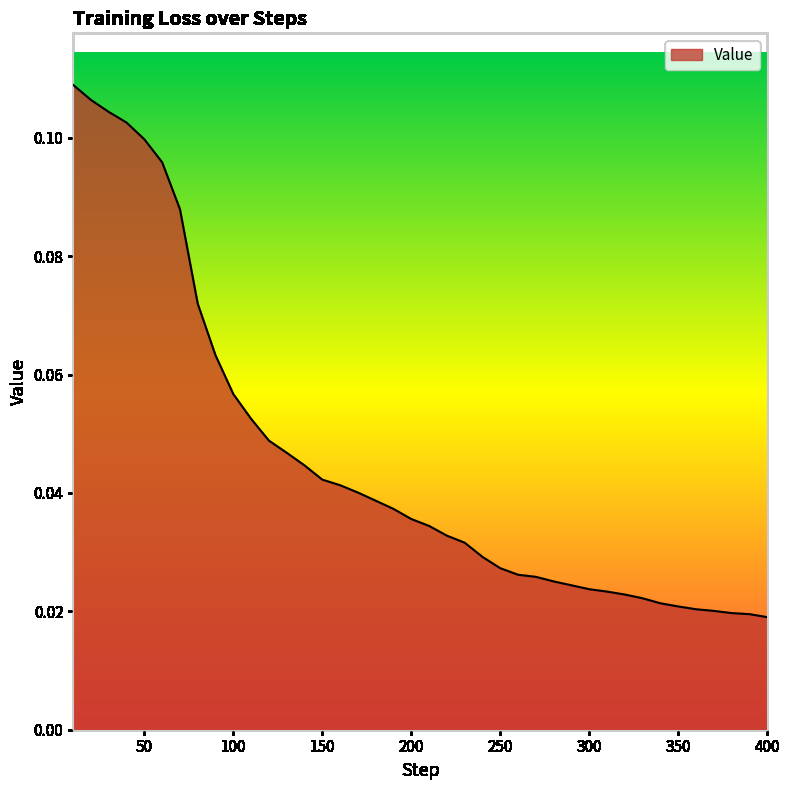

Reading left to right, list all the values displayed in this chart.

0.1	0.1	0.1	0.1	0.1	0.1	0.1	0.1	0.1	0.1	0.1	0.0	0.0	0.0	0.0	0.0	0.0	0.0	0.0	0.0	0.0	0.0	0.0	0.0	0.0	0.0	0.0	0.0	0.0	0.0	0.0	0.0	0.0	0.0	0.0	0.0	0.0	0.0	0.0	0.0